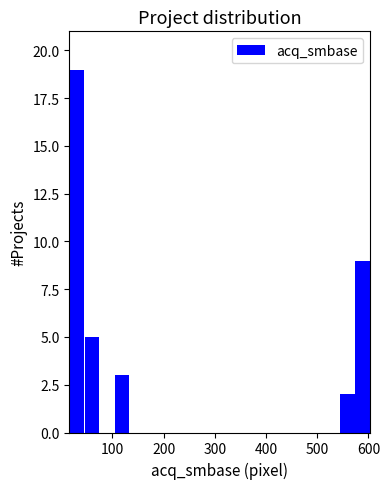

Around what value on the x-axis is the tallest bar? Give the approximate position of its centre, as read against the axis.

30